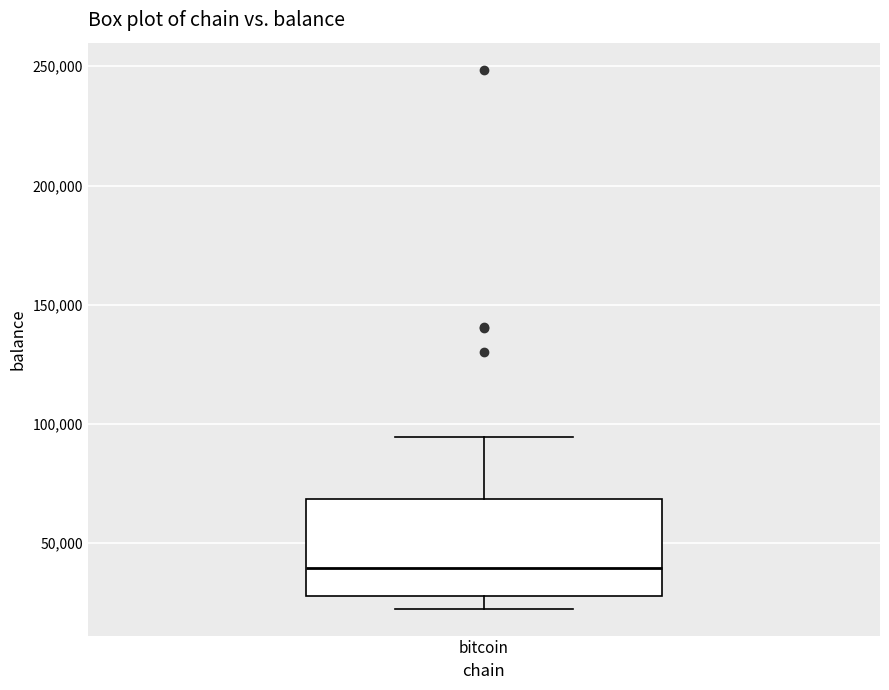

Transcribe this box plot: give where the median line is, the range the box spans, and where the two whiskers end, as read against the y-axis. The values are not printed on the chart, so give them approximately, as read against the axis.

median 40000, box 30000 to 70000, whiskers 25000 to 95000